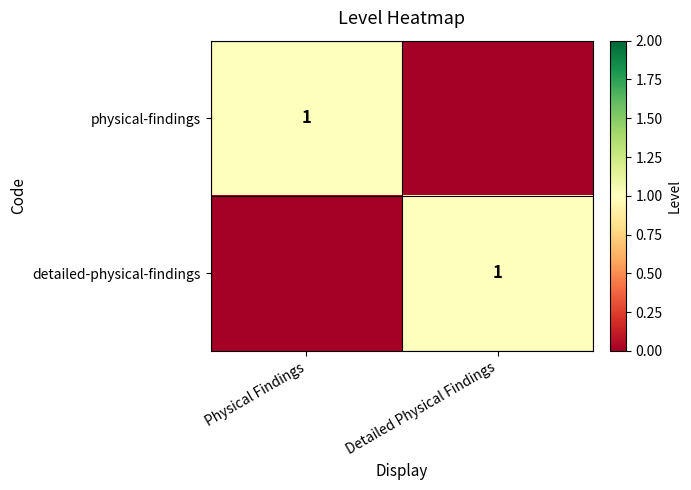

True or false: physical-findings has a value of 1 at Physical Findings.

True